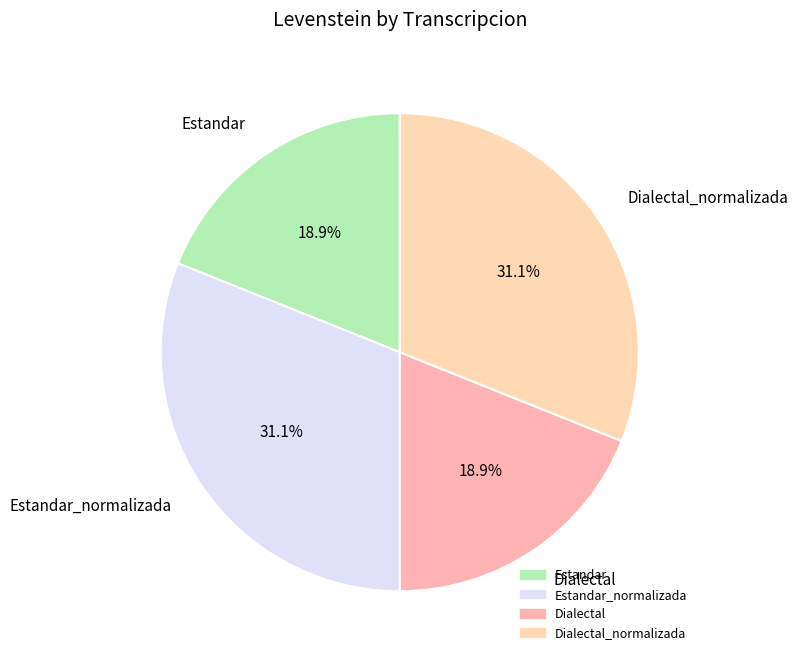

Count the number of slices in the pie.

4